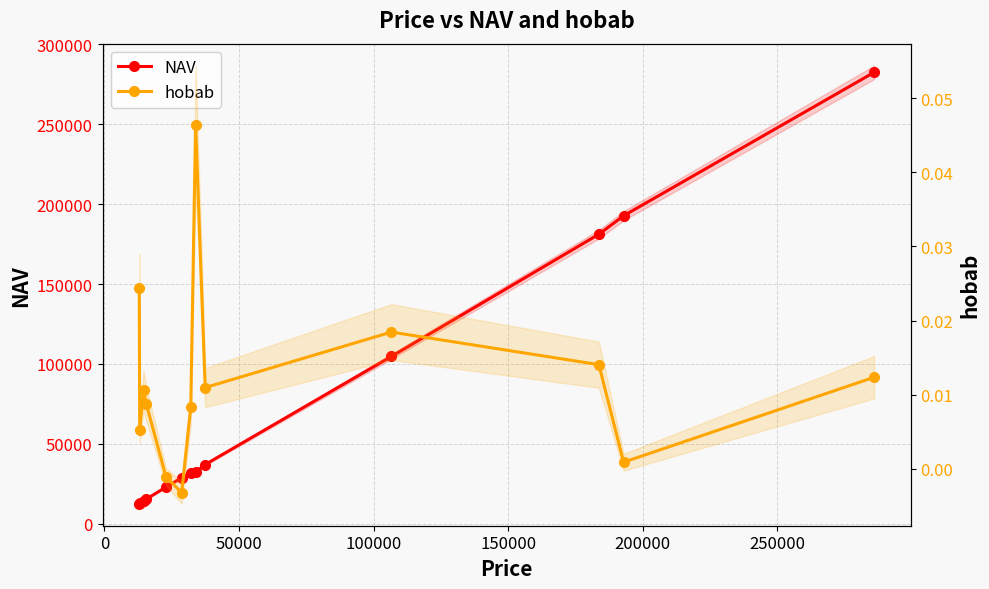

At how many categories does at least one series exceed 139673?

3